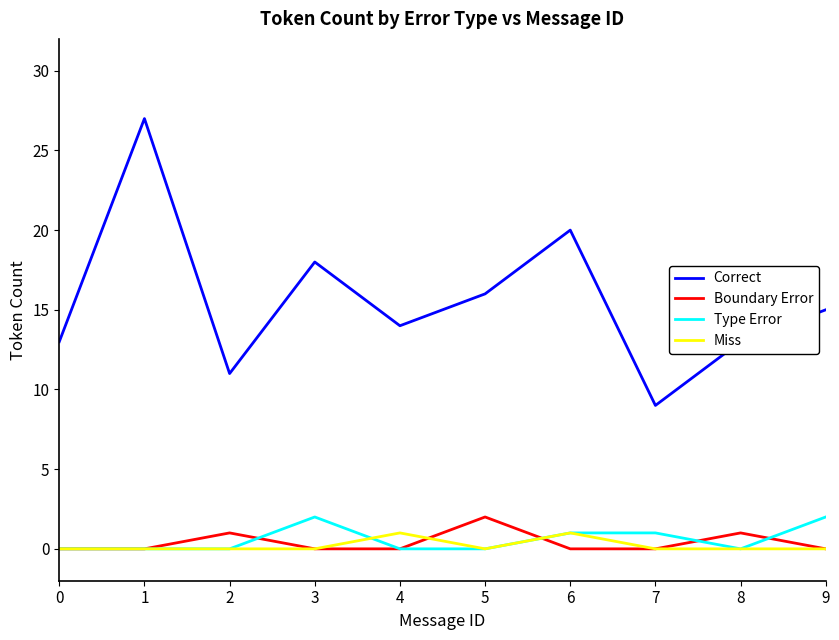

True or false: Correct and Boundary Error cross at least once.

False